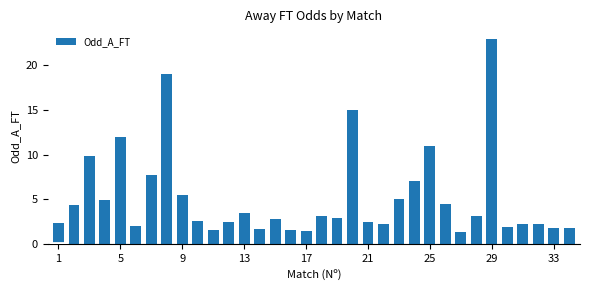

What is the smallest value displayed?

1.4